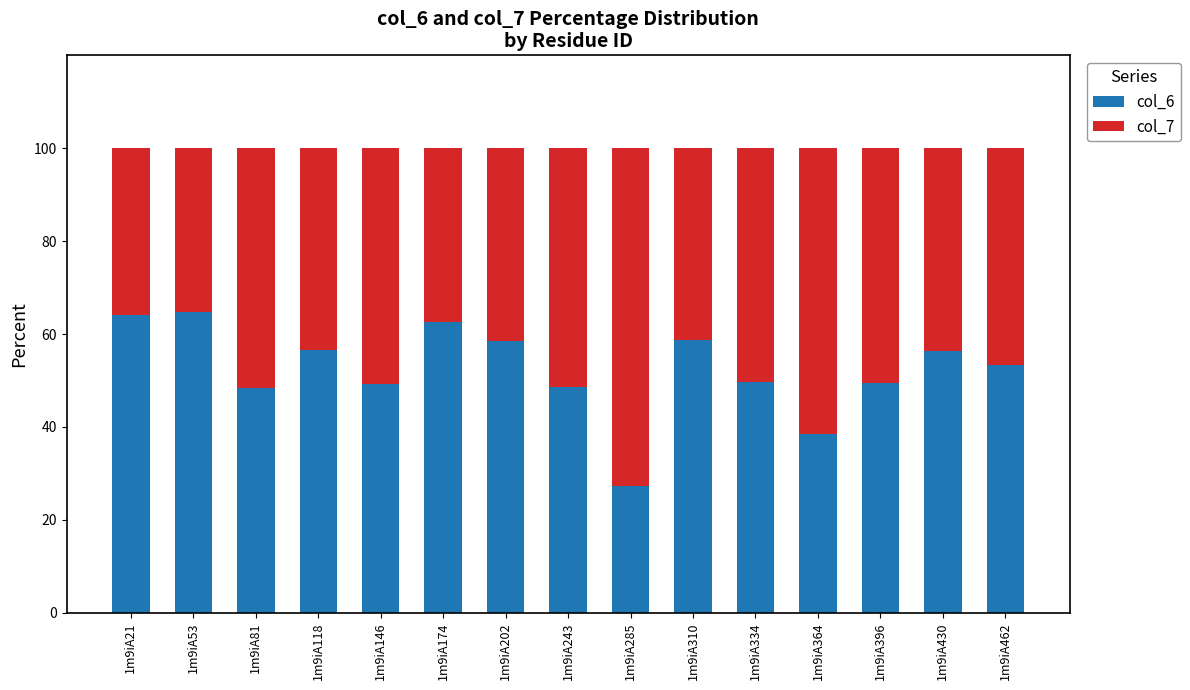

What is the highest value of the col_6 series?

64.7